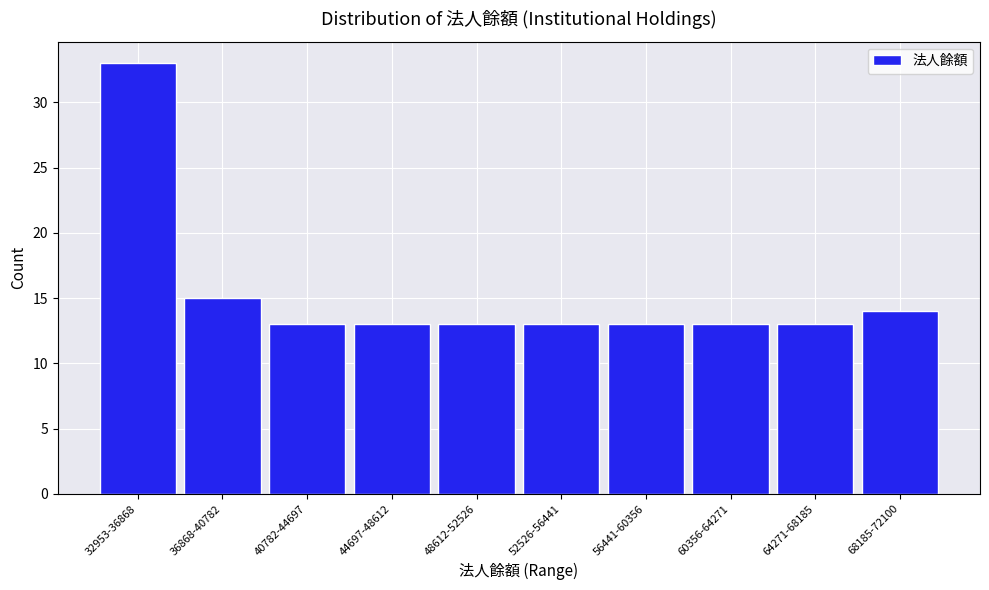

Reading left to right, what are all the values shown in this chart?

33	15	13	13	13	13	13	13	13	14